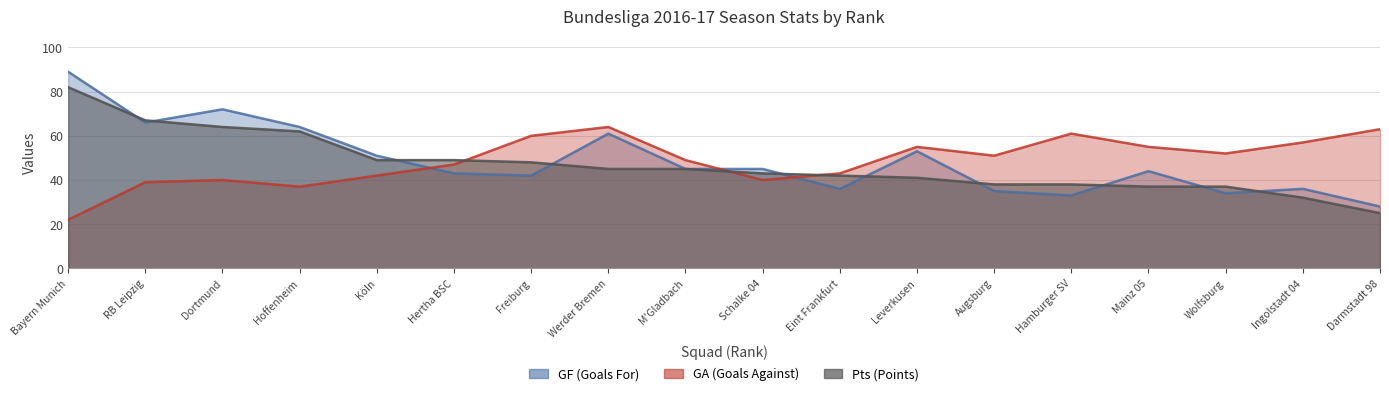

Reading right to left, transcribe all the data shown in this chart.

GF: Darmstadt 98=28	Ingolstadt 04=36	Wolfsburg=34	Mainz 05=44	Hamburger SV=33	Augsburg=35	Leverkusen=53	Eint Frankfurt=36	Schalke 04=45	M'Gladbach=45	Werder Bremen=61	Freiburg=42	Hertha BSC=43	Köln=51	Hoffenheim=64	Dortmund=72	RB Leipzig=66	Bayern Munich=89
GA: Darmstadt 98=63	Ingolstadt 04=57	Wolfsburg=52	Mainz 05=55	Hamburger SV=61	Augsburg=51	Leverkusen=55	Eint Frankfurt=43	Schalke 04=40	M'Gladbach=49	Werder Bremen=64	Freiburg=60	Hertha BSC=47	Köln=42	Hoffenheim=37	Dortmund=40	RB Leipzig=39	Bayern Munich=22
Pts: Darmstadt 98=25	Ingolstadt 04=32	Wolfsburg=37	Mainz 05=37	Hamburger SV=38	Augsburg=38	Leverkusen=41	Eint Frankfurt=42	Schalke 04=43	M'Gladbach=45	Werder Bremen=45	Freiburg=48	Hertha BSC=49	Köln=49	Hoffenheim=62	Dortmund=64	RB Leipzig=67	Bayern Munich=82